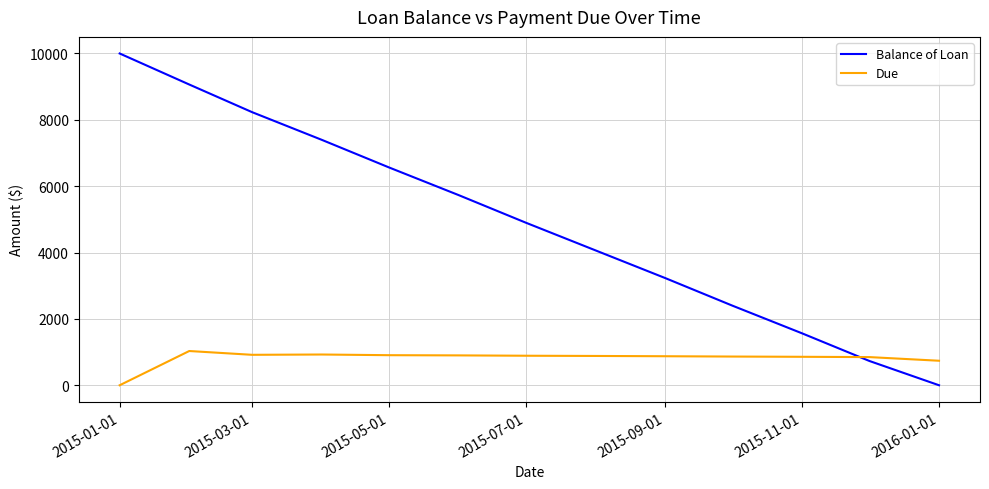

What is the difference between the maximum and minimum values in the Due series?

1031.9